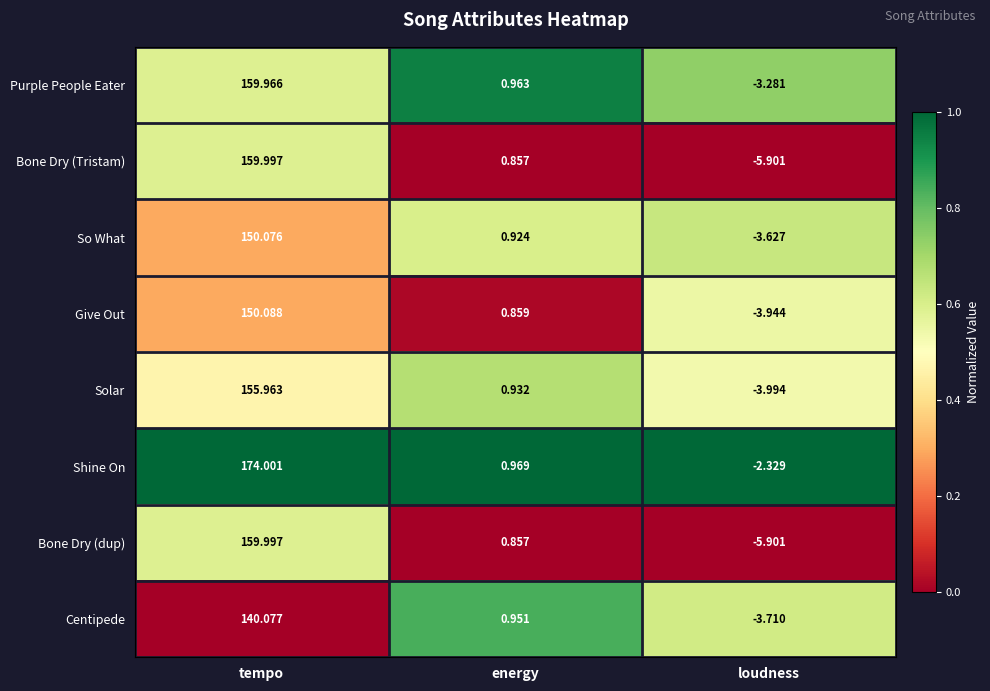

List the labels in order of Give Out value, smallest first.

loudness, energy, tempo